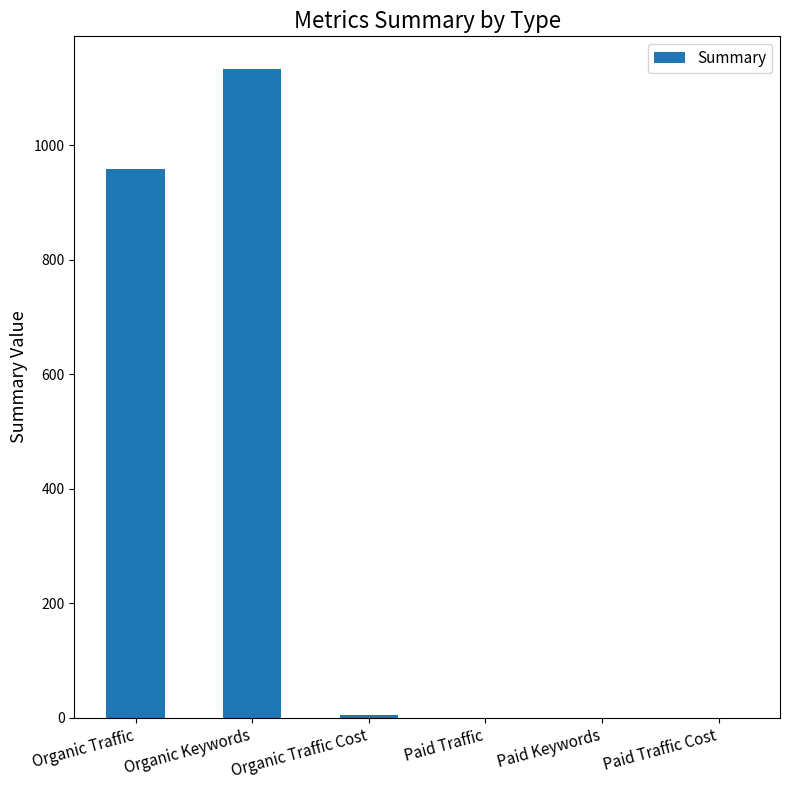

What is the average value?

350